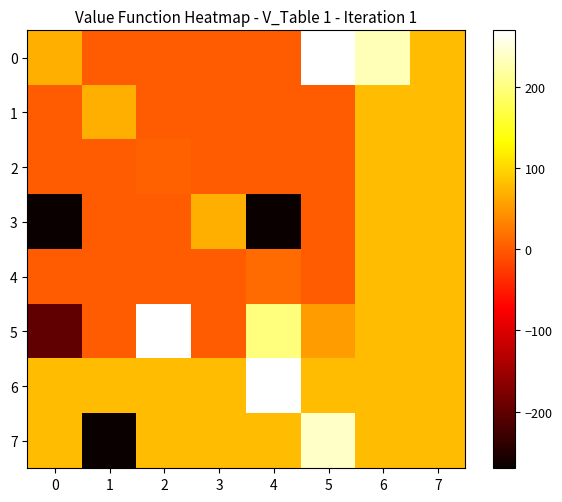

Which series has the largest total across all categories?

6